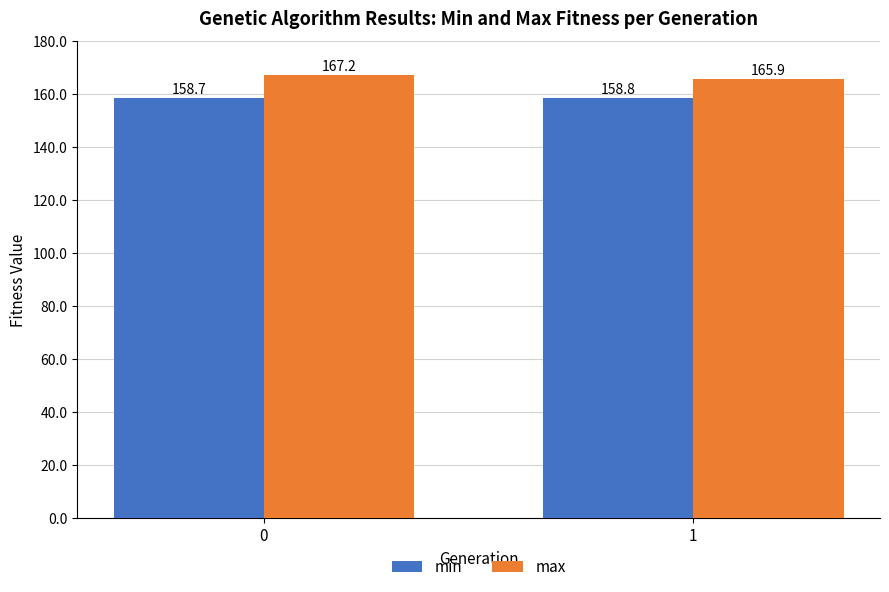

Which series has the widest spread of values?

max